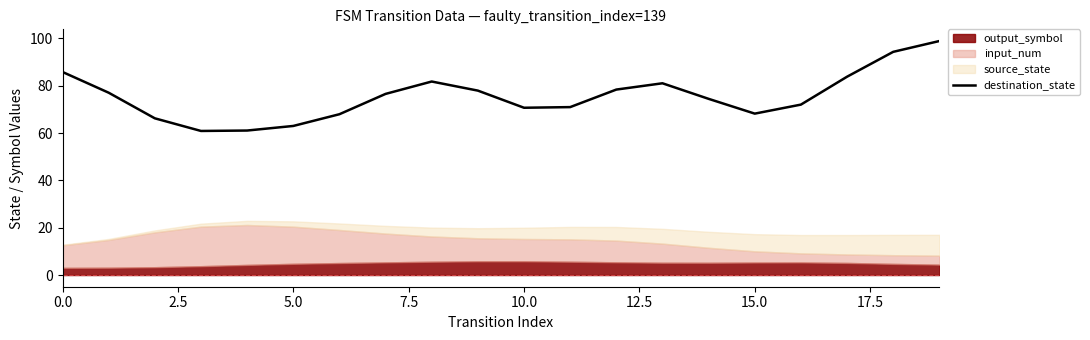

The value of destination_state at 0.0 is 119.8. True or false?

False